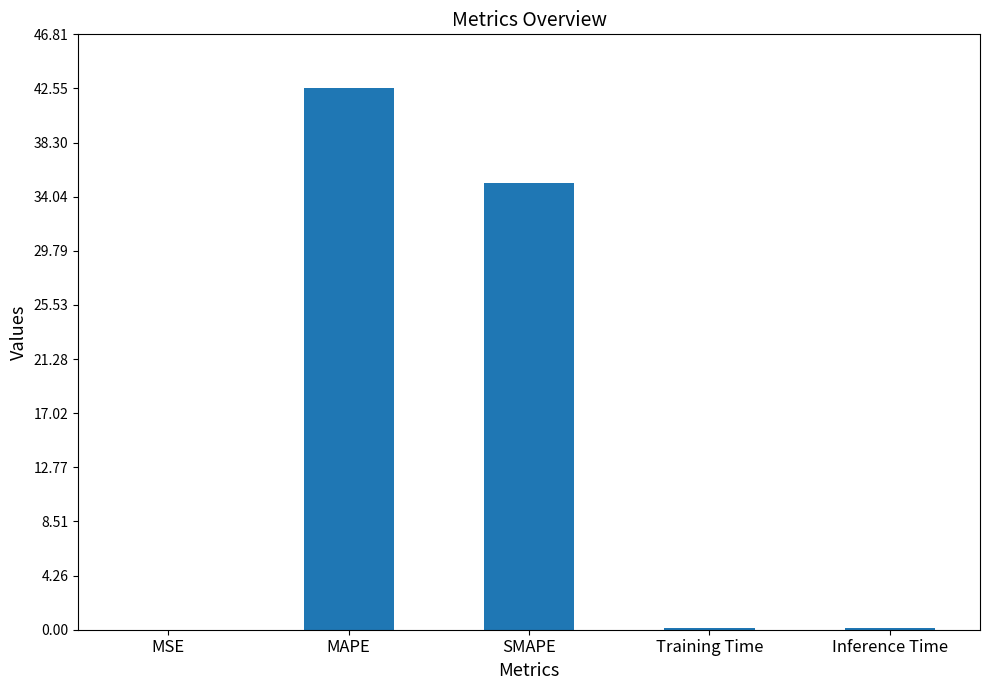

The chart shows a value of 0.0 at MSE. True or false?

True